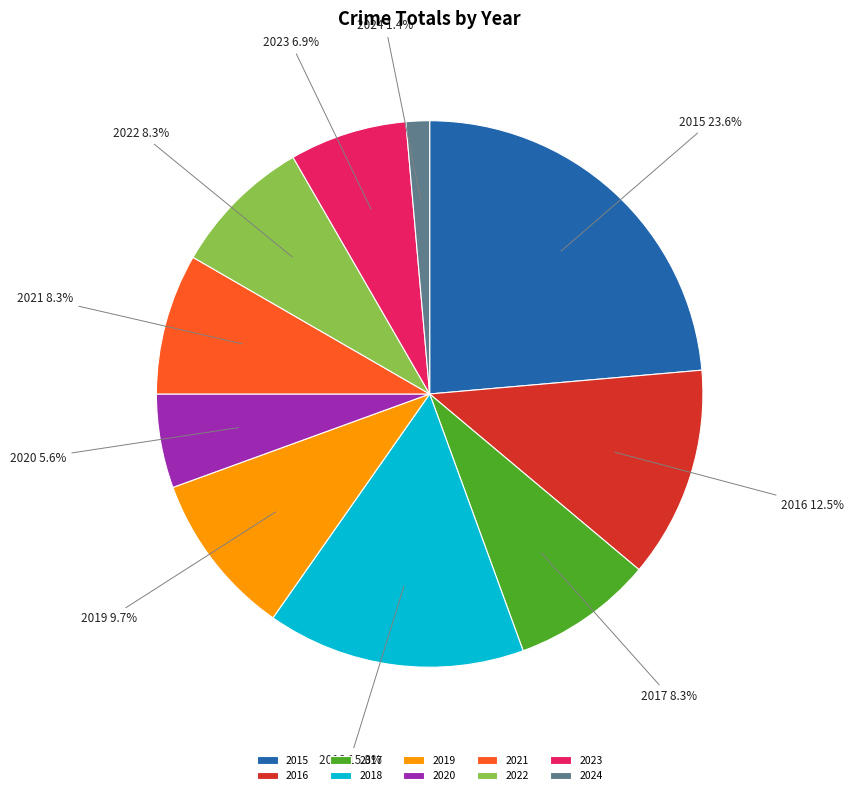

How many segments does this pie chart have?

10